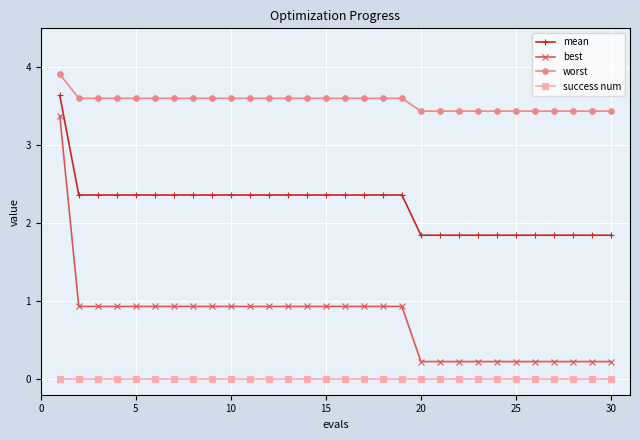

Rank the series by their average value, from lowest to highest.

success num, best, mean, worst